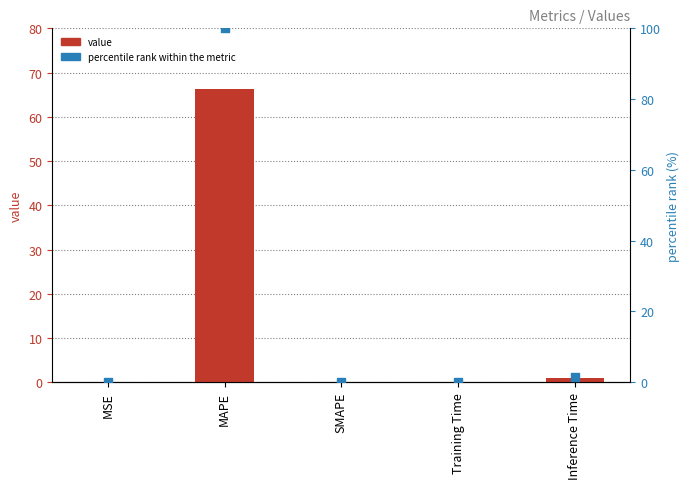

What are all the series names shown in the legend?

value, percentile rank within the metric